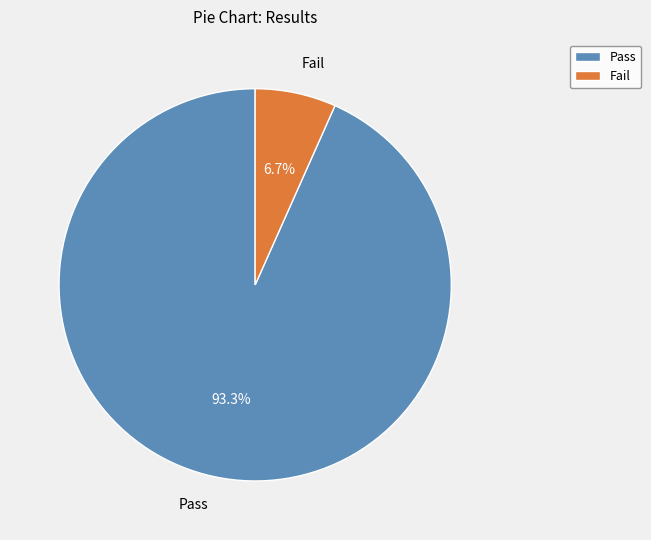

Rank the categories by value from lowest to highest.

Fail, Pass